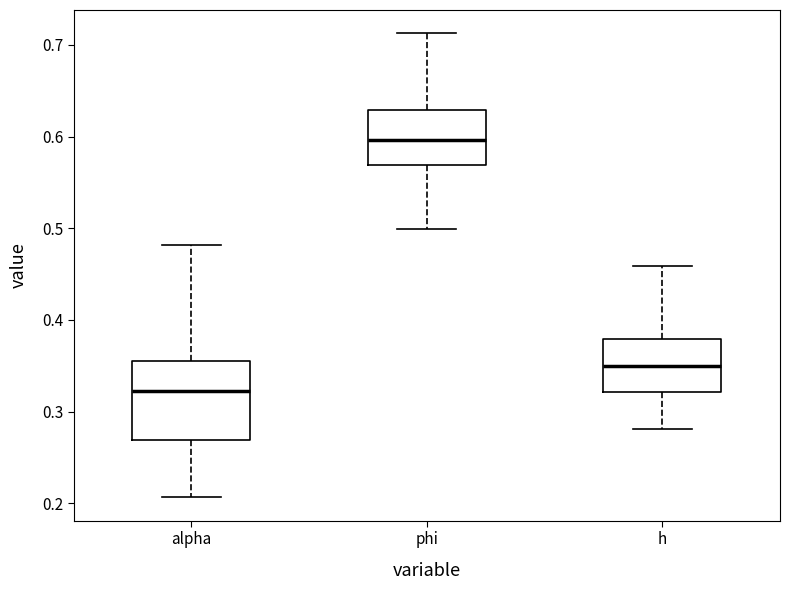

Comparing the boxes themselves (not the whiskers), which one is the tallest?

alpha